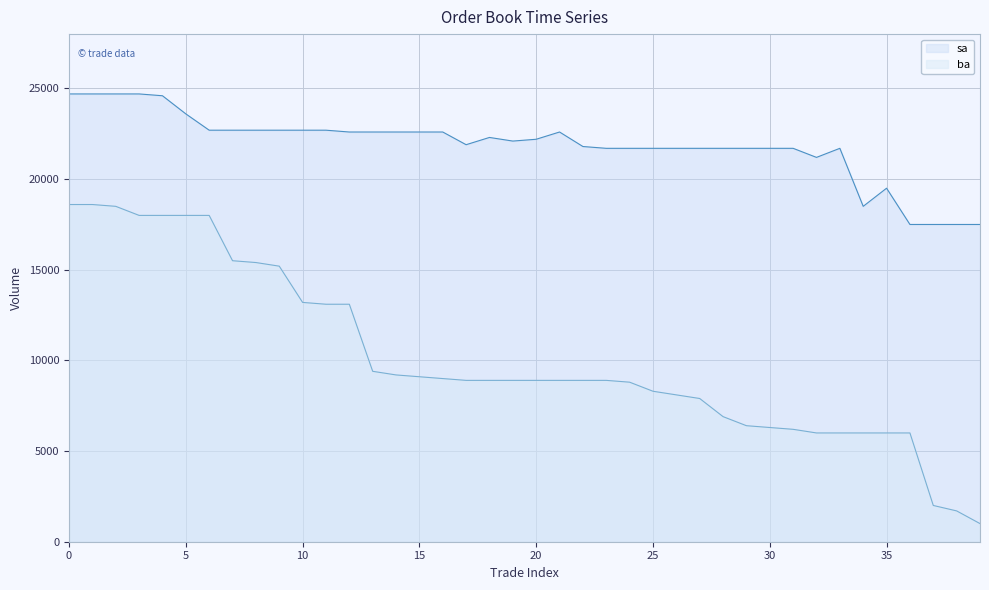

Rank the categories by sa value from lowest to highest.

36, 37, 38, 39, 34, 35, 32, 23, 24, 25, 26, 27, 28, 29, 30, 31, 33, 22, 17, 19, 20, 18, 12, 13, 14, 15, 16, 21, 6, 7, 8, 9, 10, 11, 5, 4, 0, 1, 2, 3